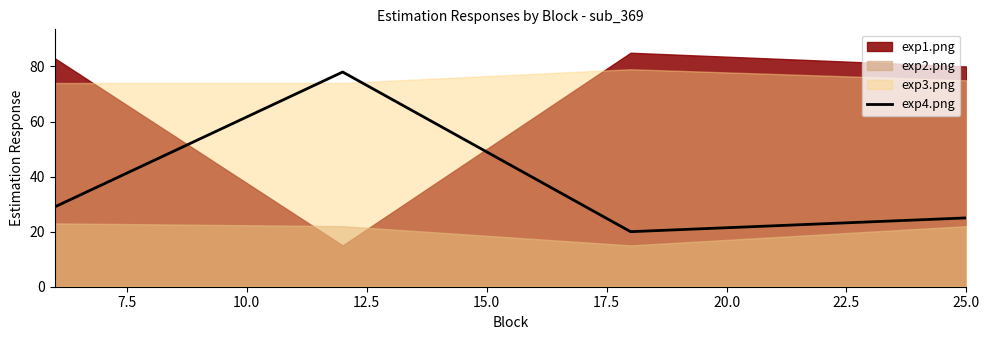

In exp4.png, how many points are higher than both neighbors (excluding endpoints)?

1